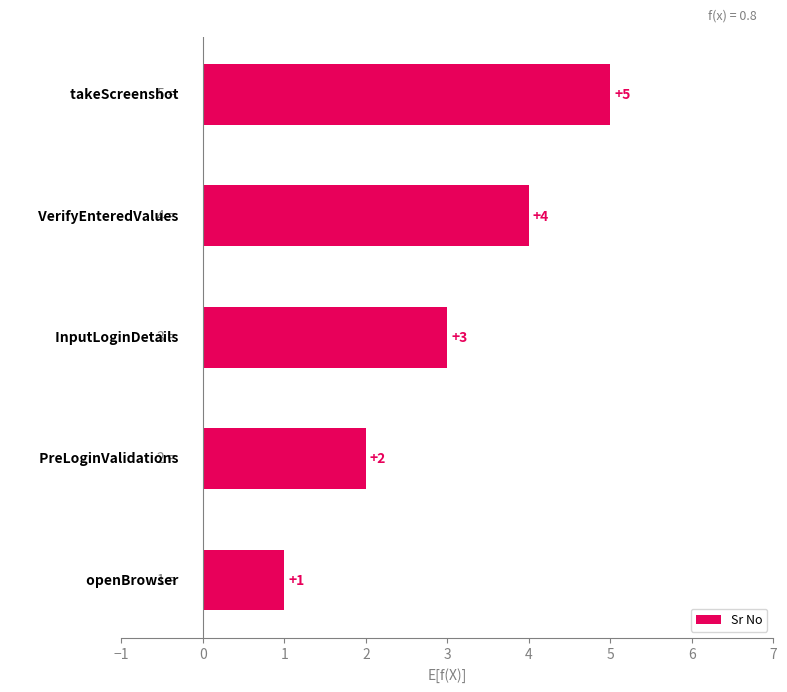

What is the greatest value displayed?

5